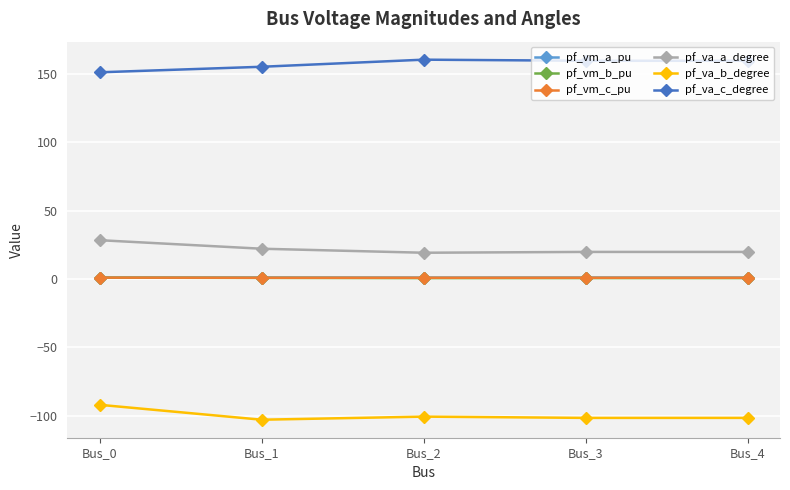

How many lines are shown in the chart?

6